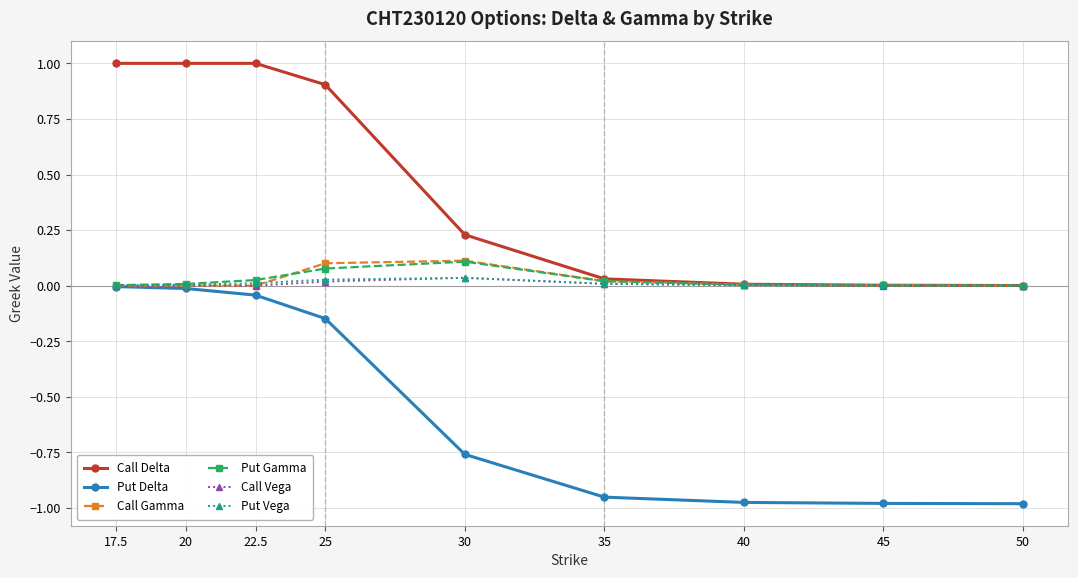

Which series has the widest spread of values?

Call Delta